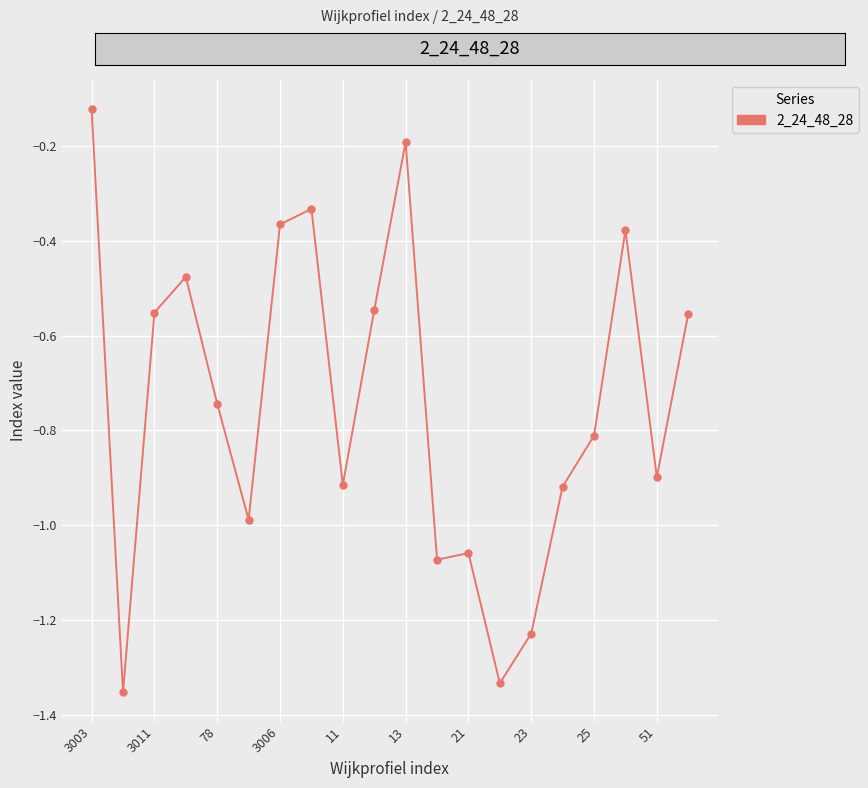

What is the sum of all values?

-14.8